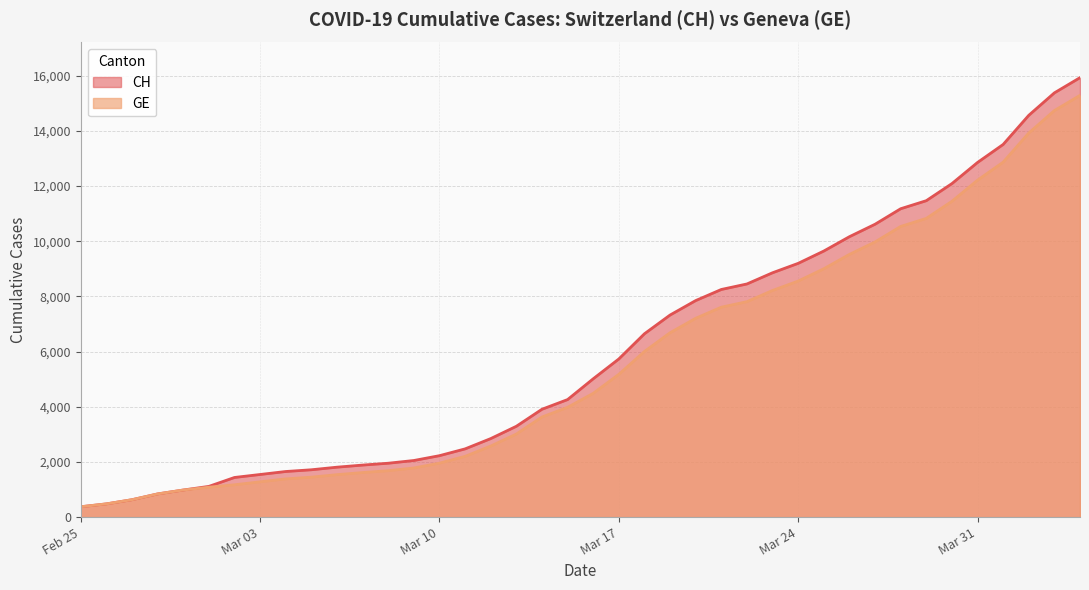

What is the average value of the CH series?

6053